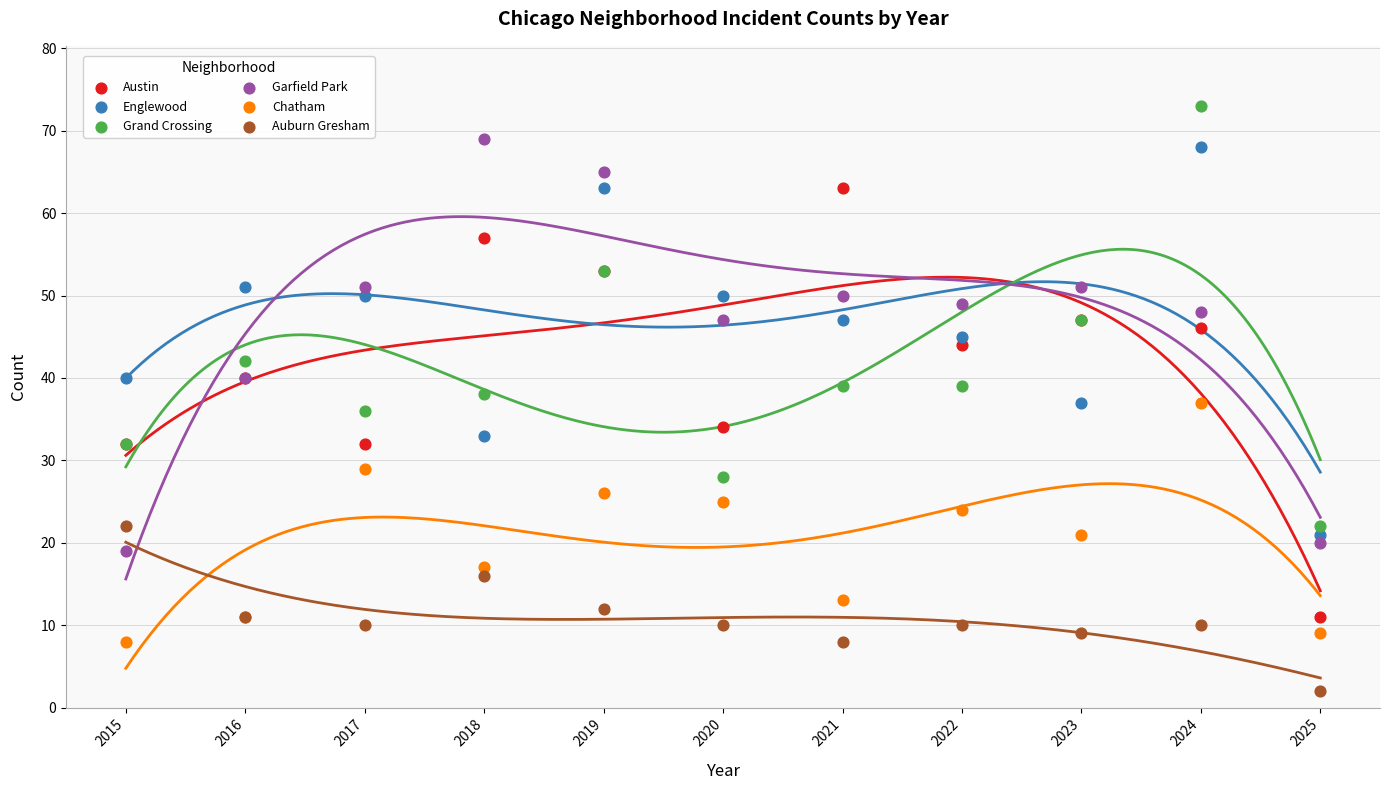

Which series contains the lowest Y value?

Auburn Gresham